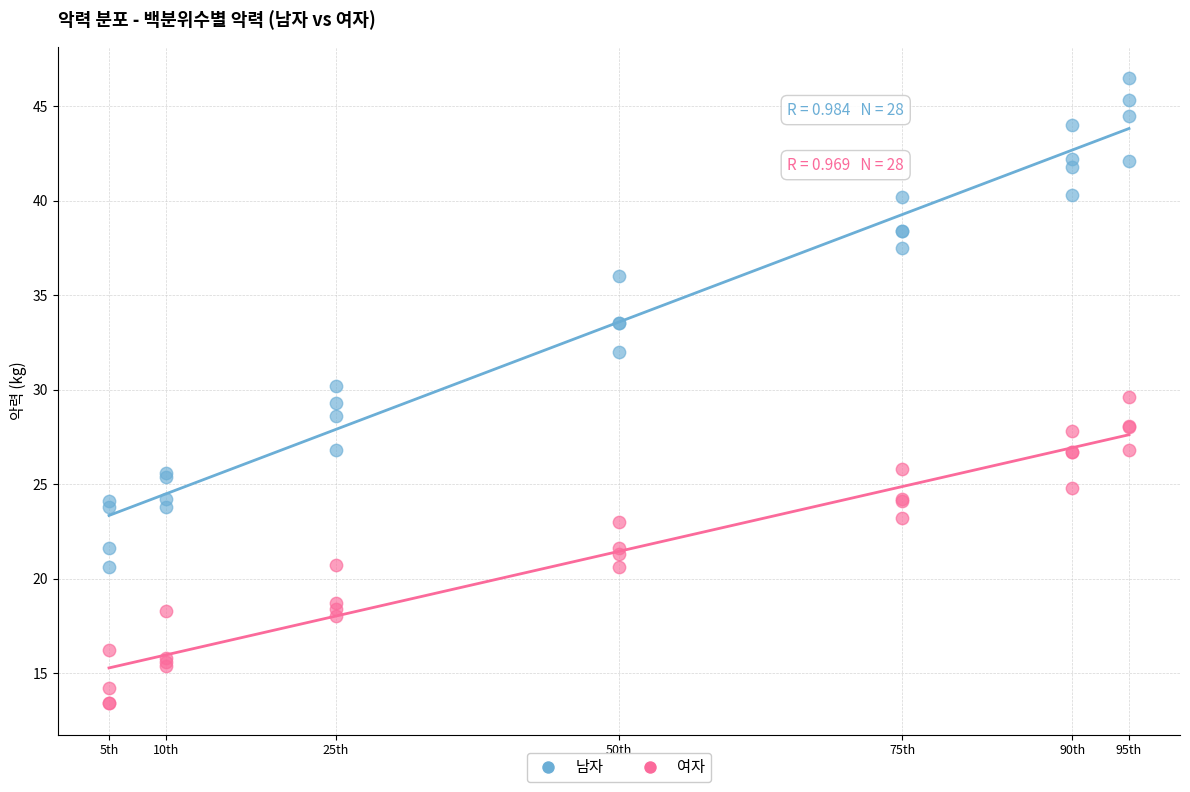

Which series contains the lowest Y value?

여자